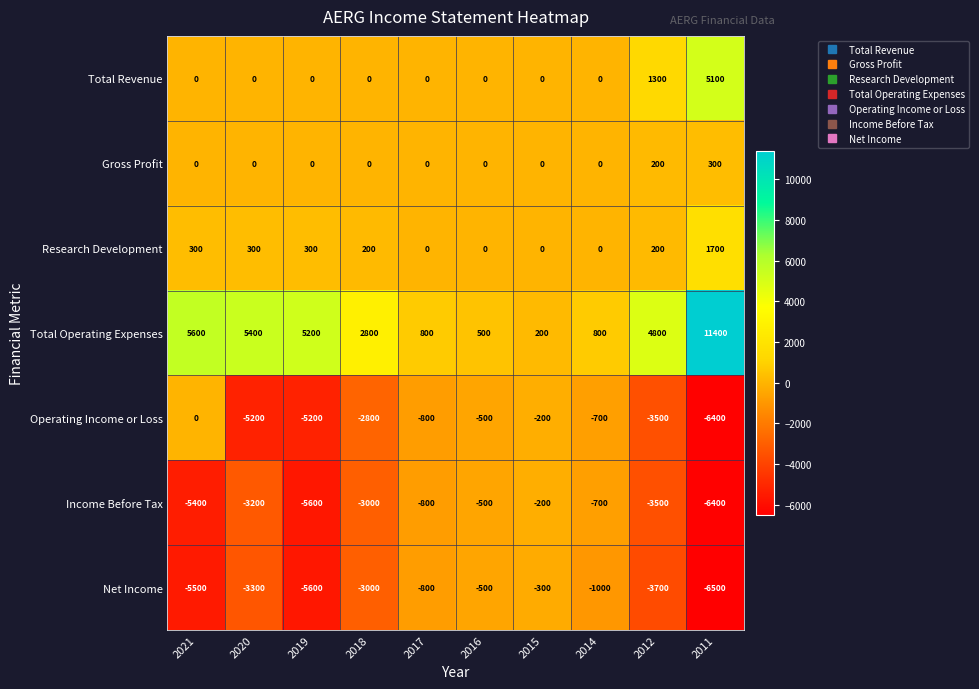

What is the greatest value displayed?

11400